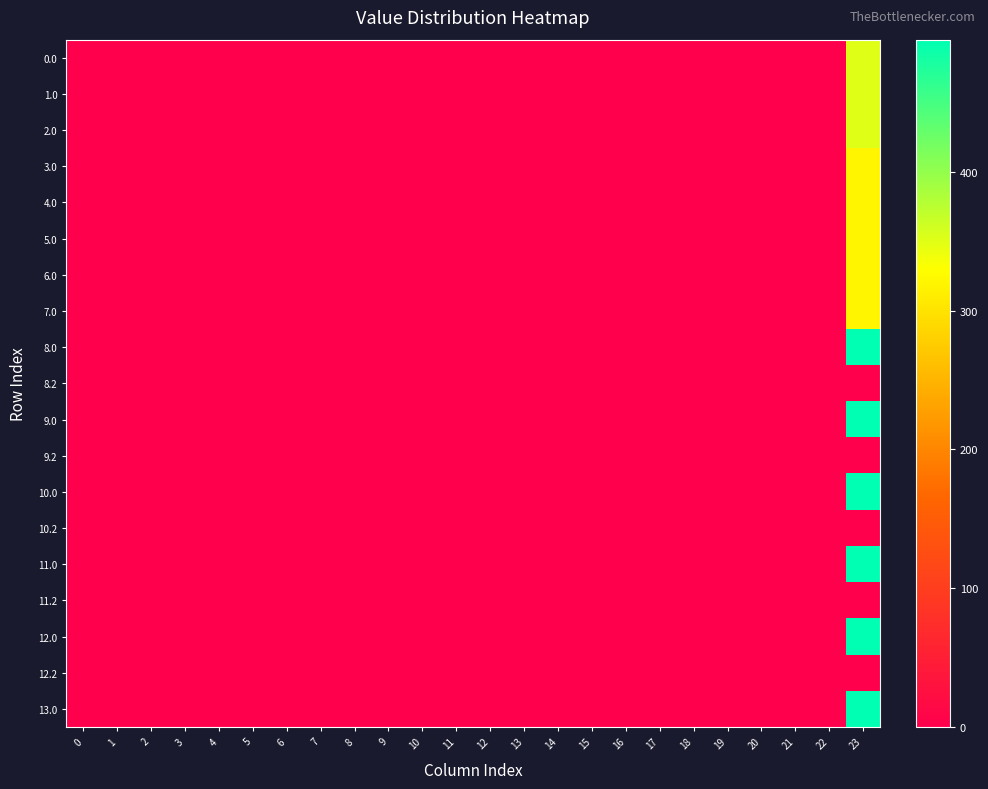

What is the greatest value displayed?

495.3